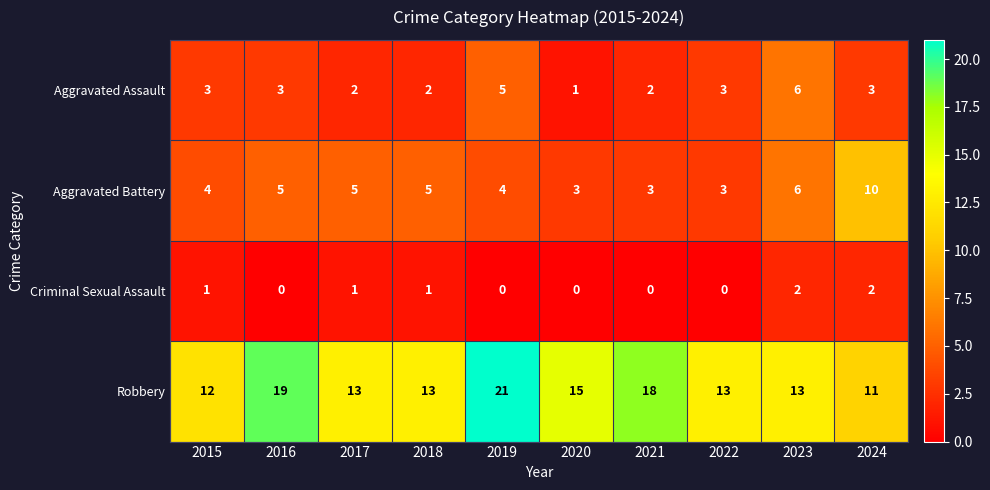

Which category has the highest value across all series?

2019